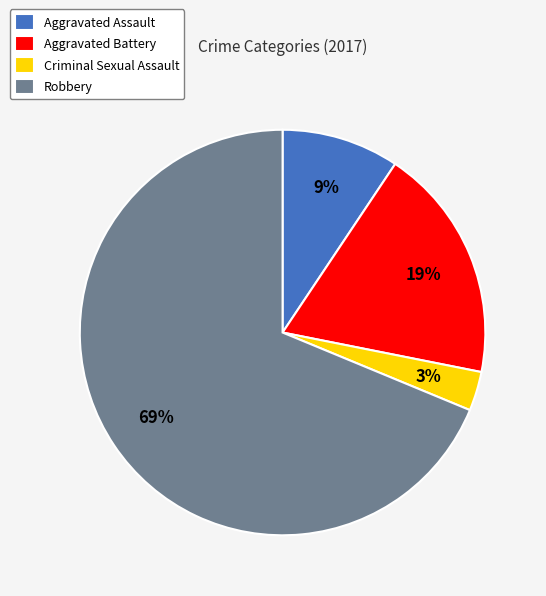

Between Aggravated Battery and Criminal Sexual Assault, which is larger?

Aggravated Battery